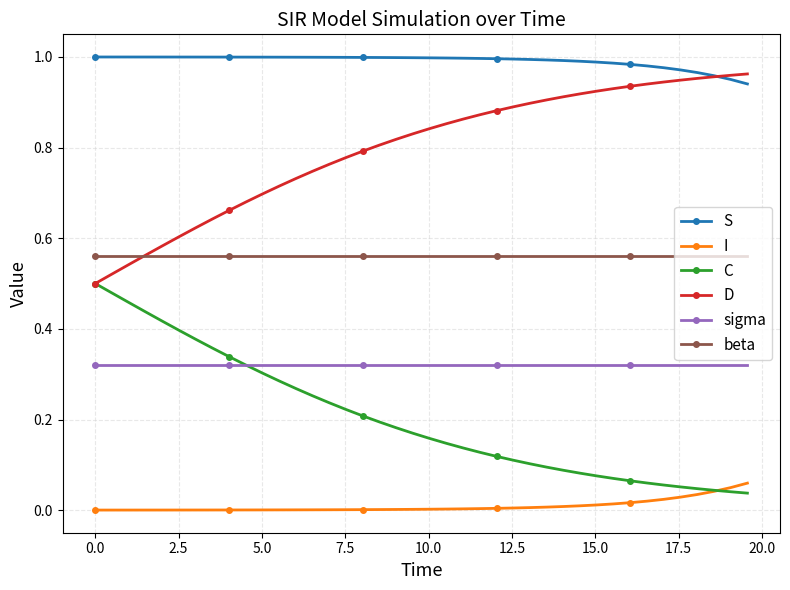

Which series has the largest total across all categories?

S